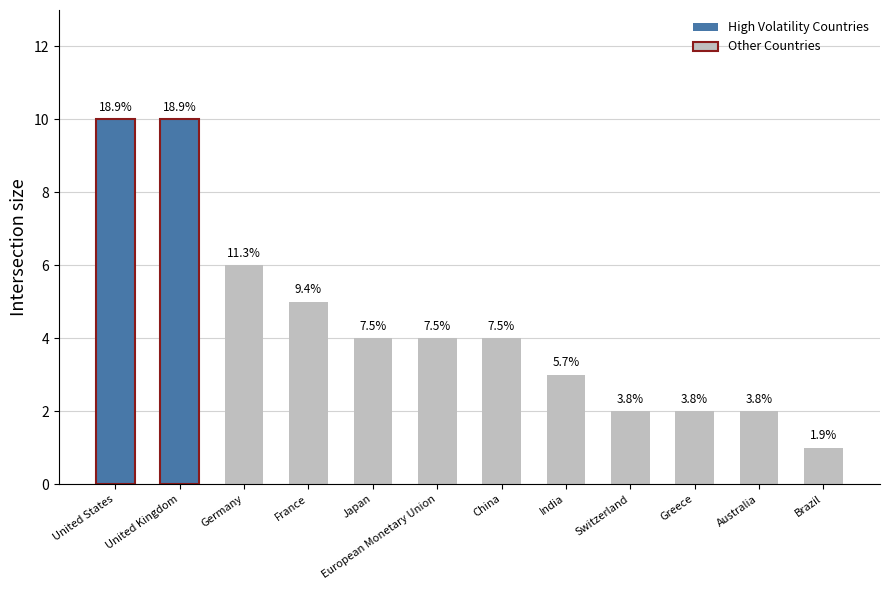

Does the chart contain any negative values?

No